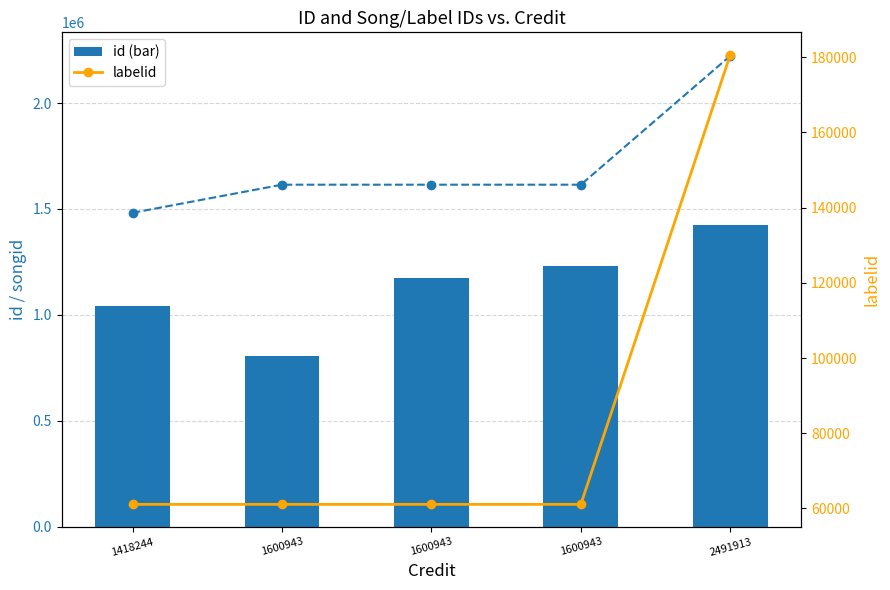

The value of labelid at 1600943 is 94891. True or false?

False